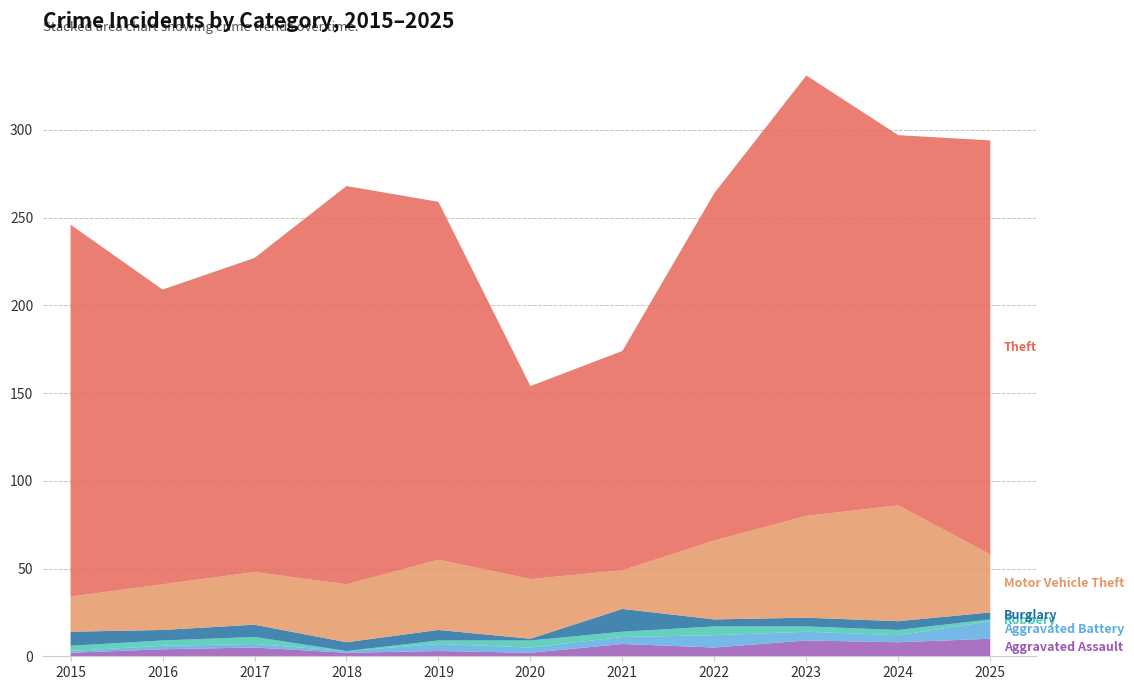

Reading right to left, list all the values displayed in this chart.

Aggravated Assault: 10	8	9	5	7	2	3	2	5	4	2
Aggravated Battery: 10	4	5	7	4	3	4	1	2	2	1
Robbery: 1	3	3	5	3	4	2	0	4	3	3
Burglary: 4	5	5	4	13	1	6	5	7	6	8
Motor Vehicle Theft: 33	66	58	45	22	34	40	33	30	26	20
Theft: 236	211	251	198	125	110	204	227	179	168	212